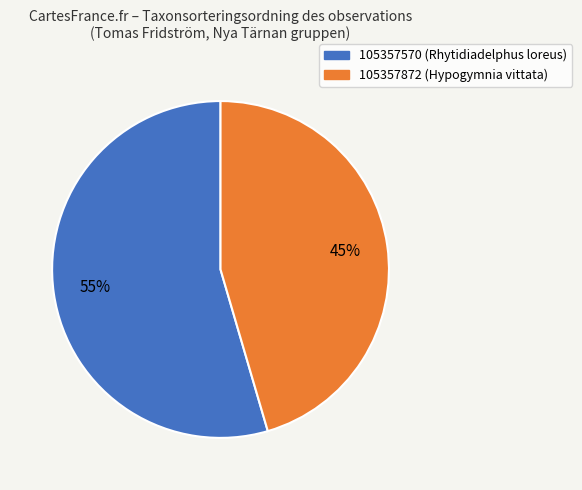

Is the sum of 105357570 and 105357872 greater than half?

Yes